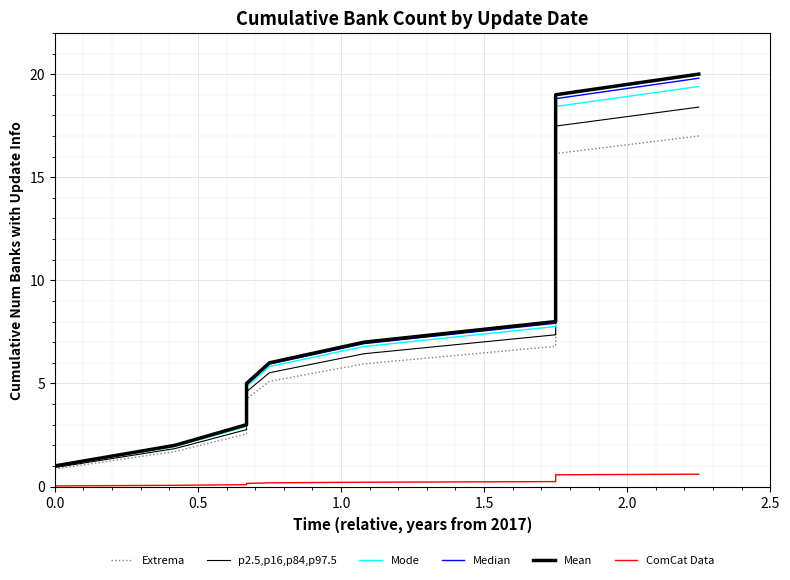

True or false: Median and ComCat Data intersect in this chart.

False